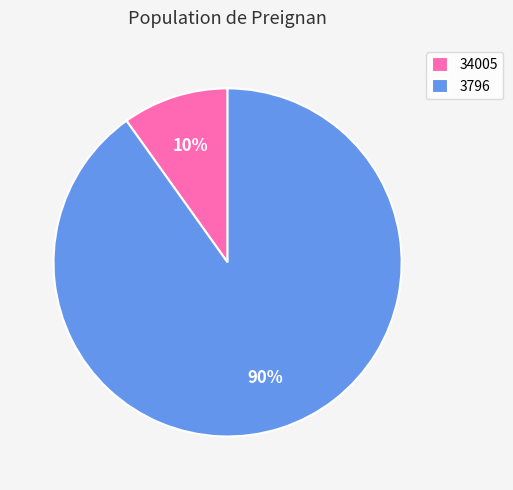

Which slice is the smallest?

34005